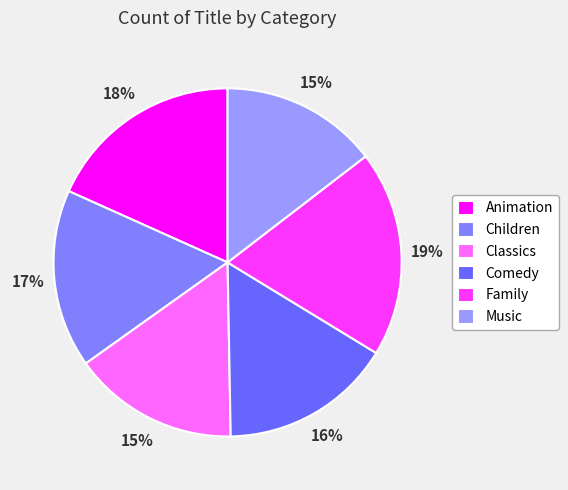

How many segments does this pie chart have?

6